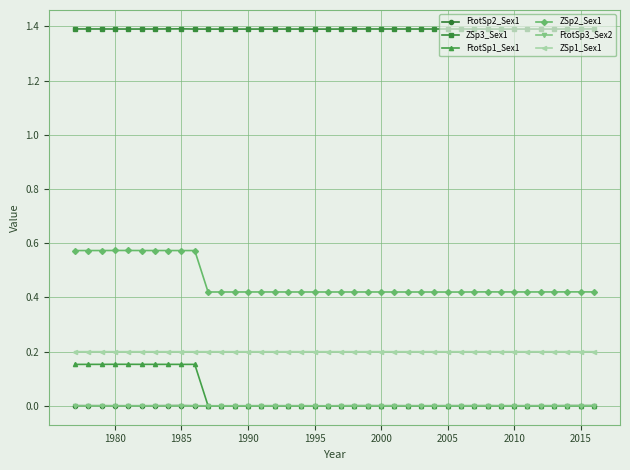

True or false: ZSp2_Sex1 and ZSp3_Sex1 cross at least once.

False